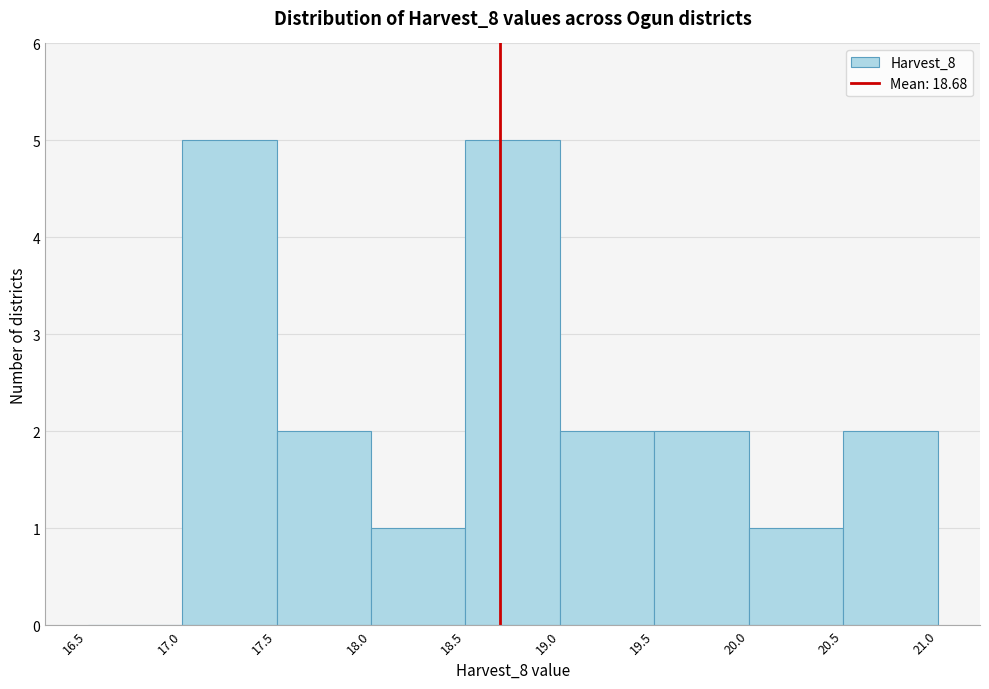

Reading left to right, transcribe this chart: for each bar, give the range it covers on the x-axis and its height. The values are not printed on the chart, so give them approximately, as read against the axis.

16.5 to 17.0: 0
17.0 to 17.5: 5
17.5 to 18.0: 2
18.0 to 18.5: 1
18.5 to 19.0: 5
19.0 to 19.5: 2
19.5 to 20.0: 2
20.0 to 20.5: 1
20.5 to 21.0: 2